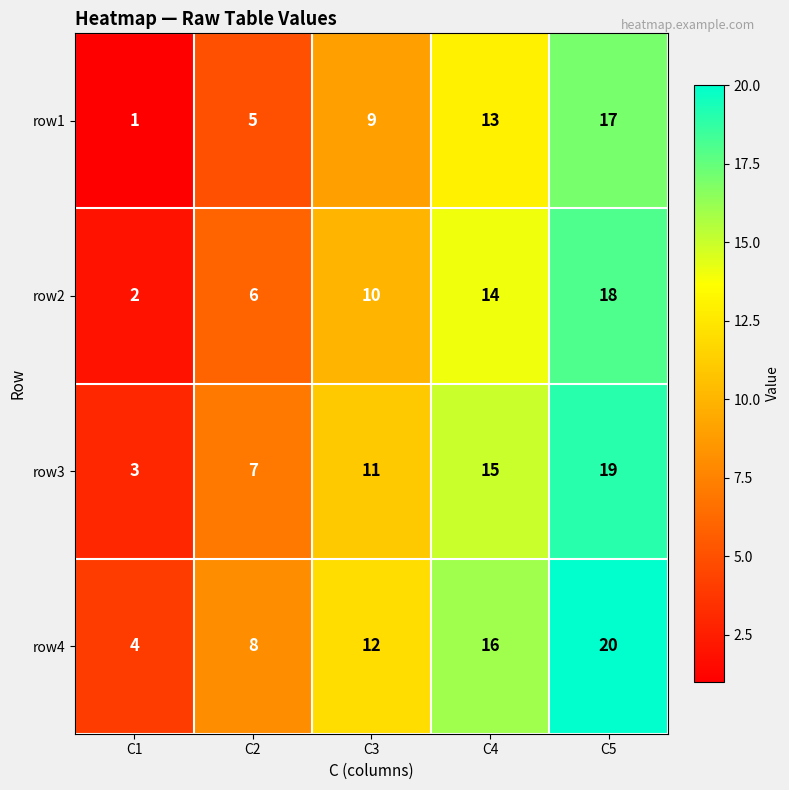

Which category has the lowest value in the row1 series?

C1